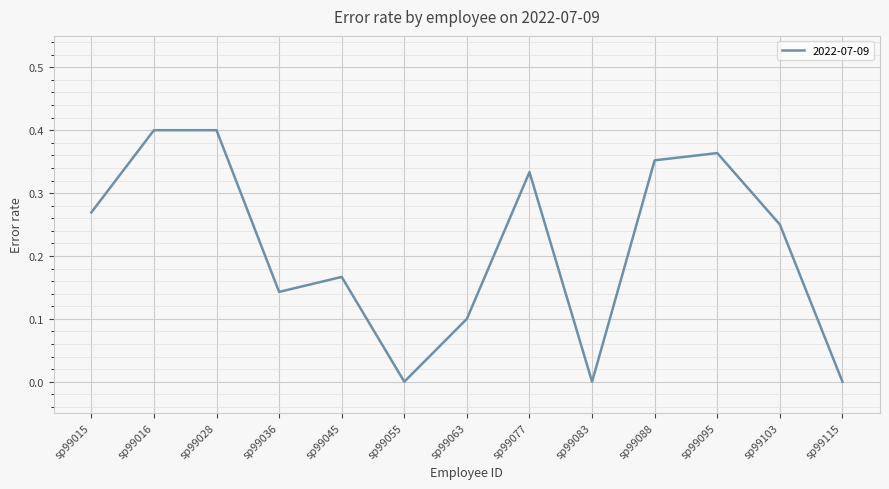

What is the change in value from sp99077 to sp99115?

-0.3